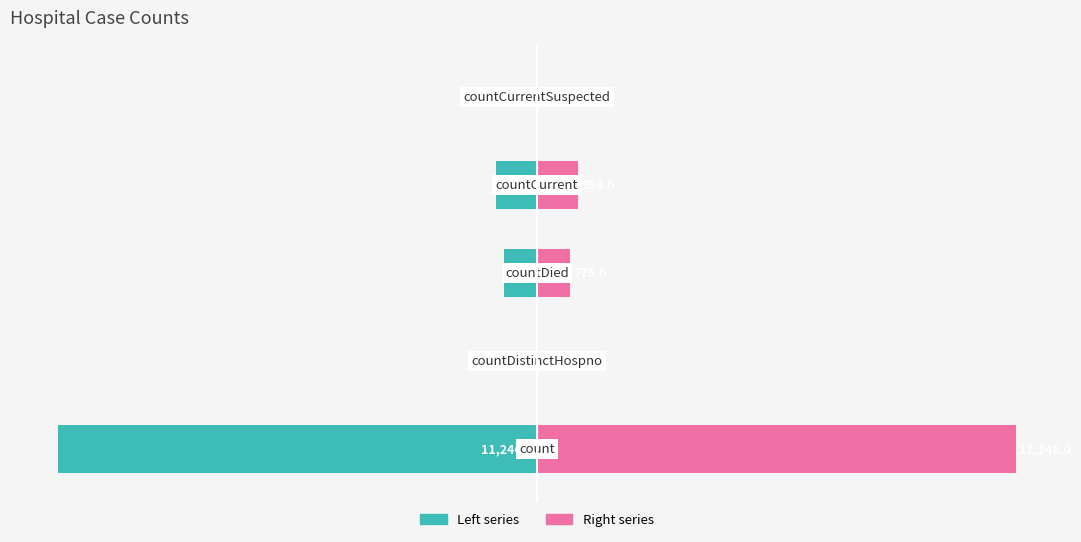

List the series in order of their peak value, highest first.

Right (pink), Left (teal)